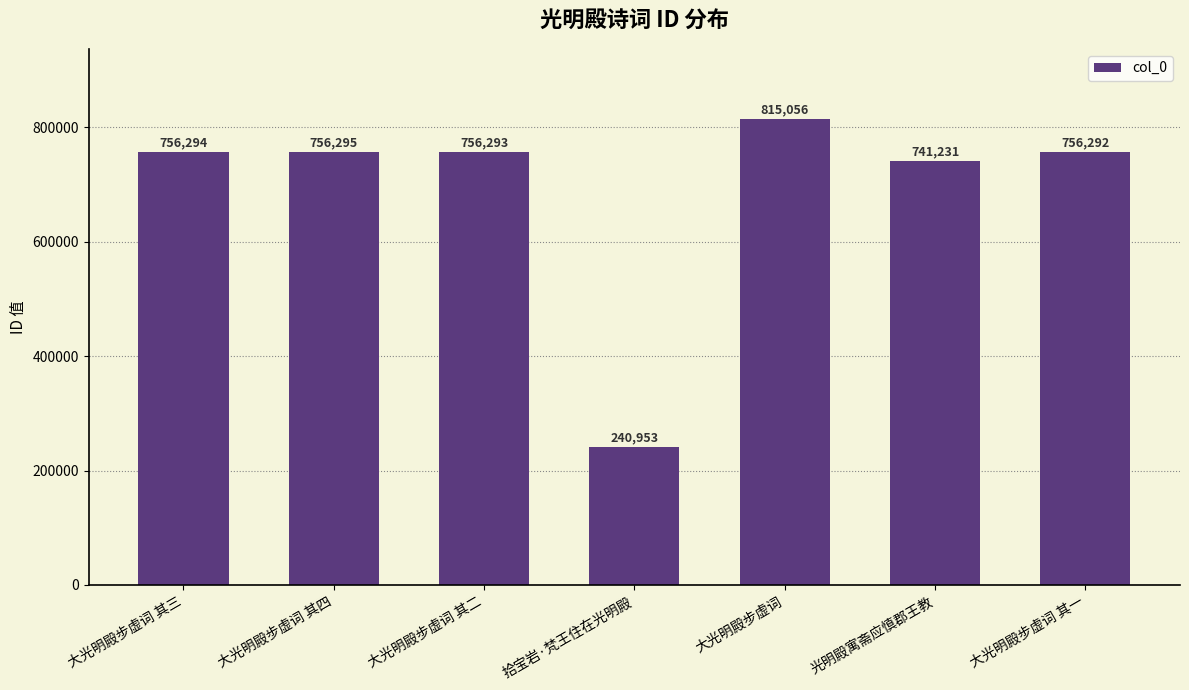

The value at 大光明殿步虚词 其一 is 1028953. True or false?

False